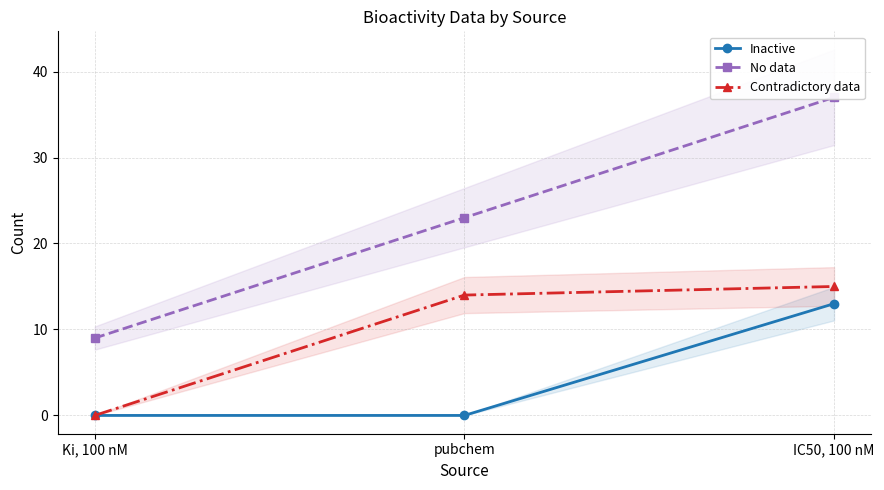

What is the sum of the No data values at IC50, 100 nM and pubchem?

60